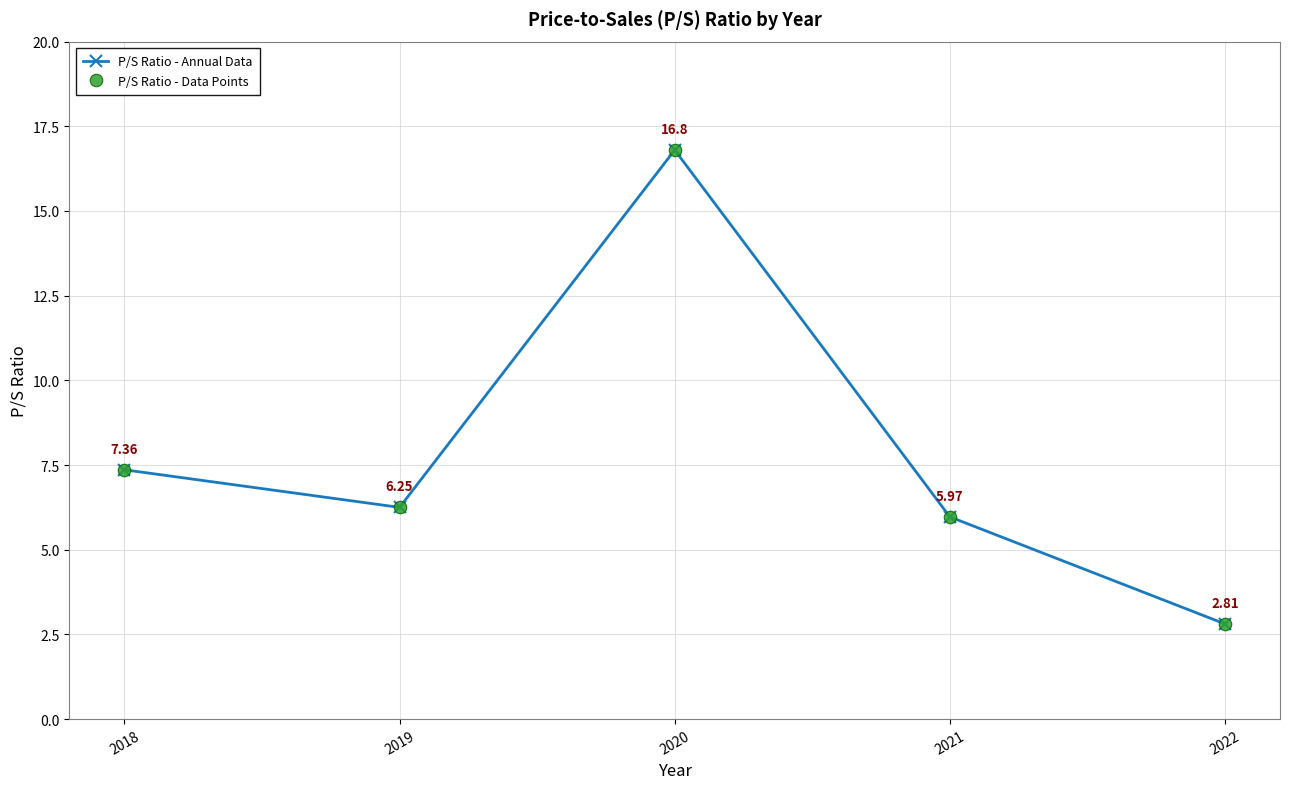

Is this an area chart (filled region under the line)?

No